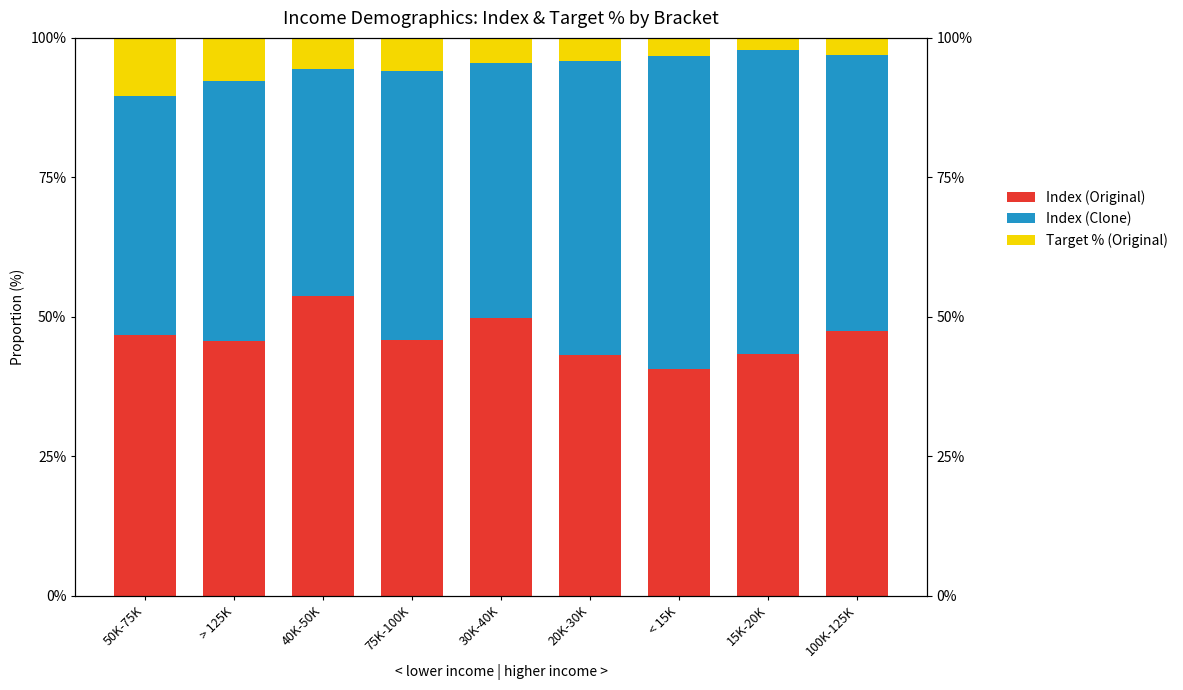

The value of Target % (Original) at 20K-30K is 4.2. True or false?

True